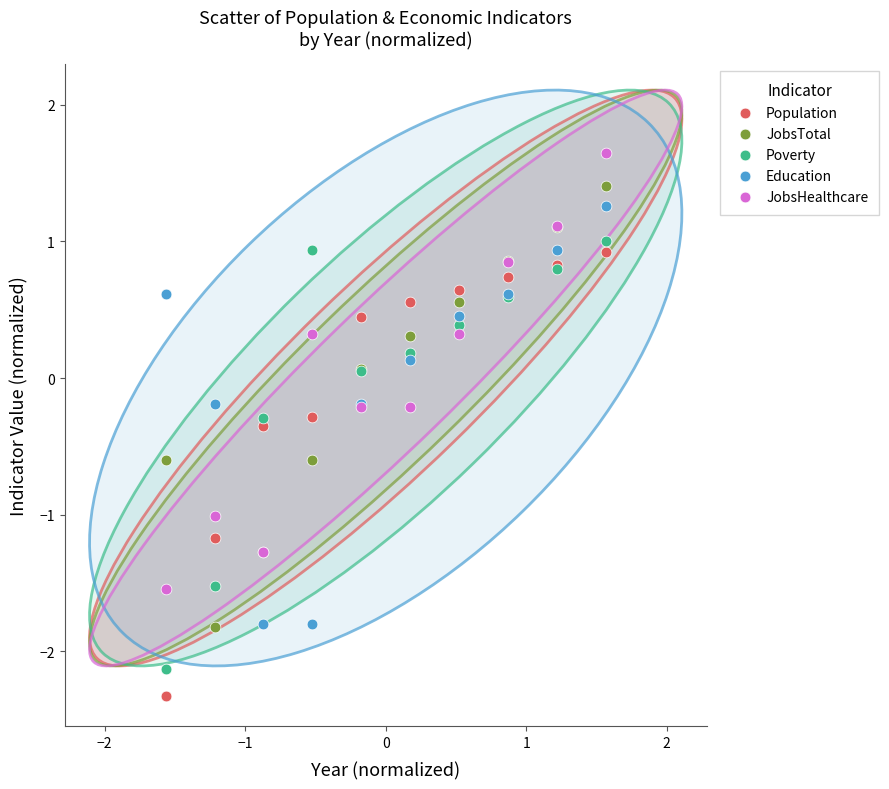

Which series contains the highest Y value?

JobsHealthcare